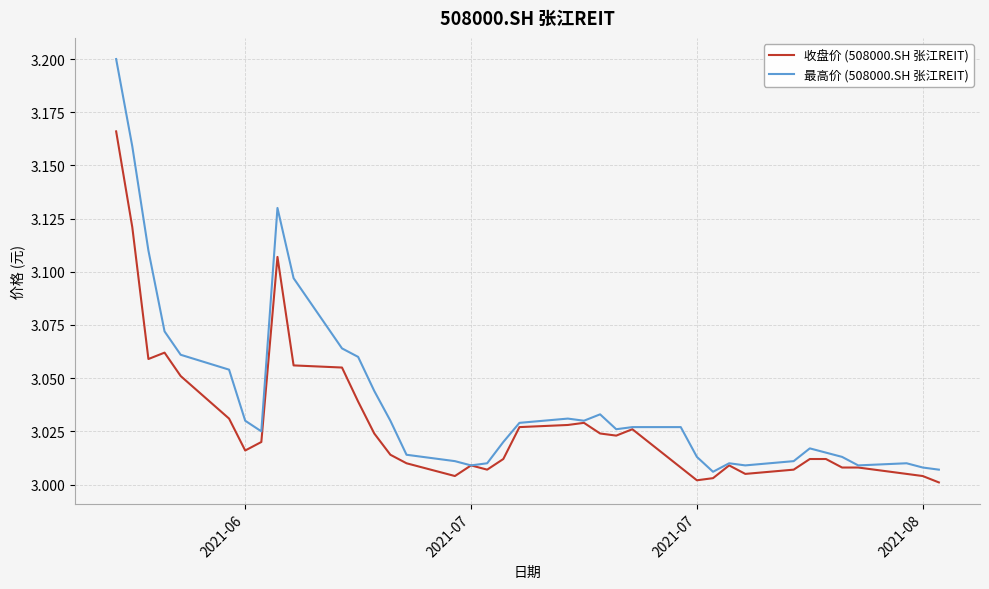

Which series has the largest total across all categories?

最高价 (508000.SH 张江REIT)